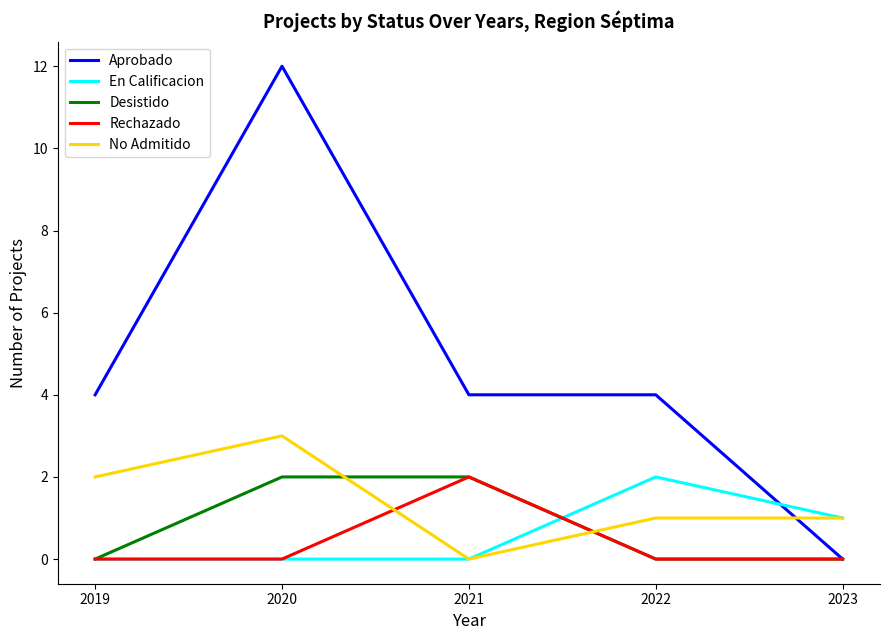

What is the maximum value shown in the chart?

12